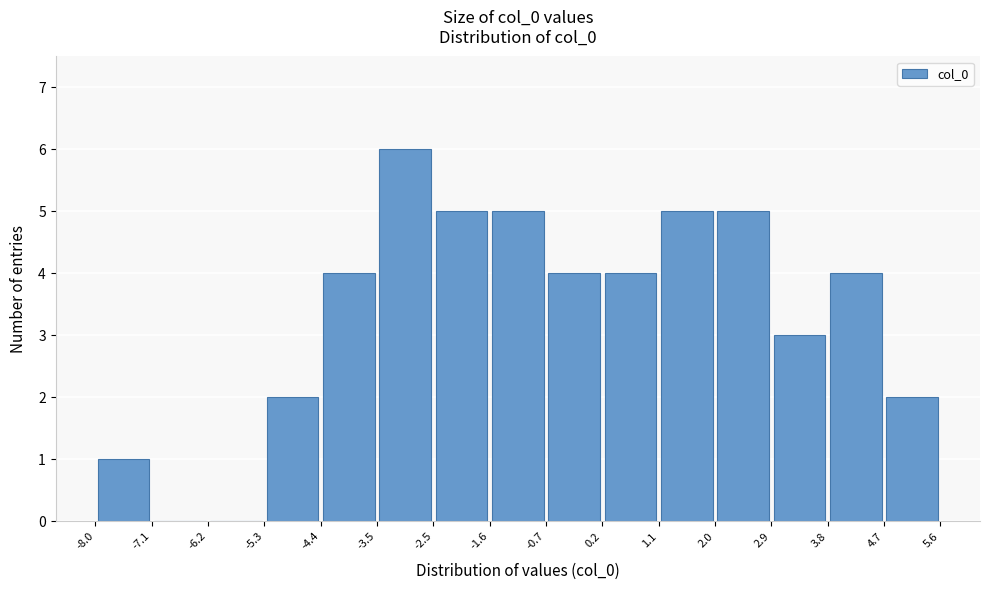

Reading left to right, list every bar in this chart as the range it spans on the x-axis followed by its height. The values are not printed on the chart, so give them approximately, as read against the axis.

-8.0 to -7.1: 1
-7.1 to -6.2: 0
-6.2 to -5.3: 0
-5.3 to -4.4: 2
-4.4 to -3.5: 4
-3.5 to -2.5: 6
-2.5 to -1.6: 5
-1.6 to -0.7: 5
-0.7 to 0.2: 4
0.2 to 1.1: 4
1.1 to 2.0: 5
2.0 to 2.9: 5
2.9 to 3.8: 3
3.8 to 4.7: 4
4.7 to 5.6: 2